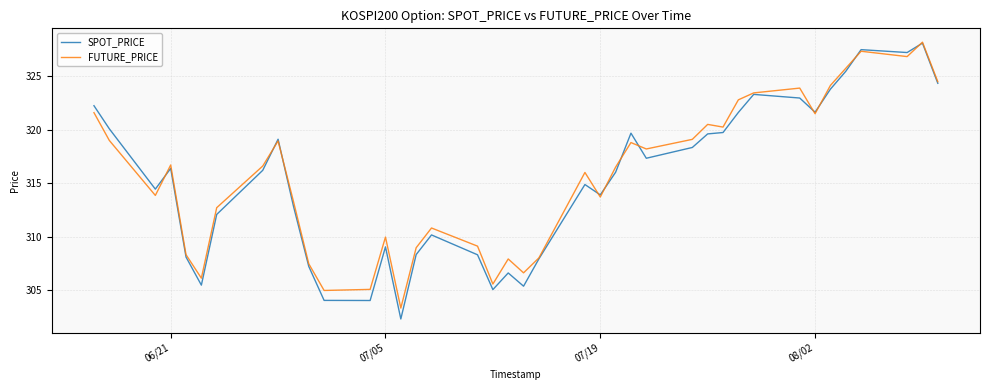

Count the number of categories in the chart.

40